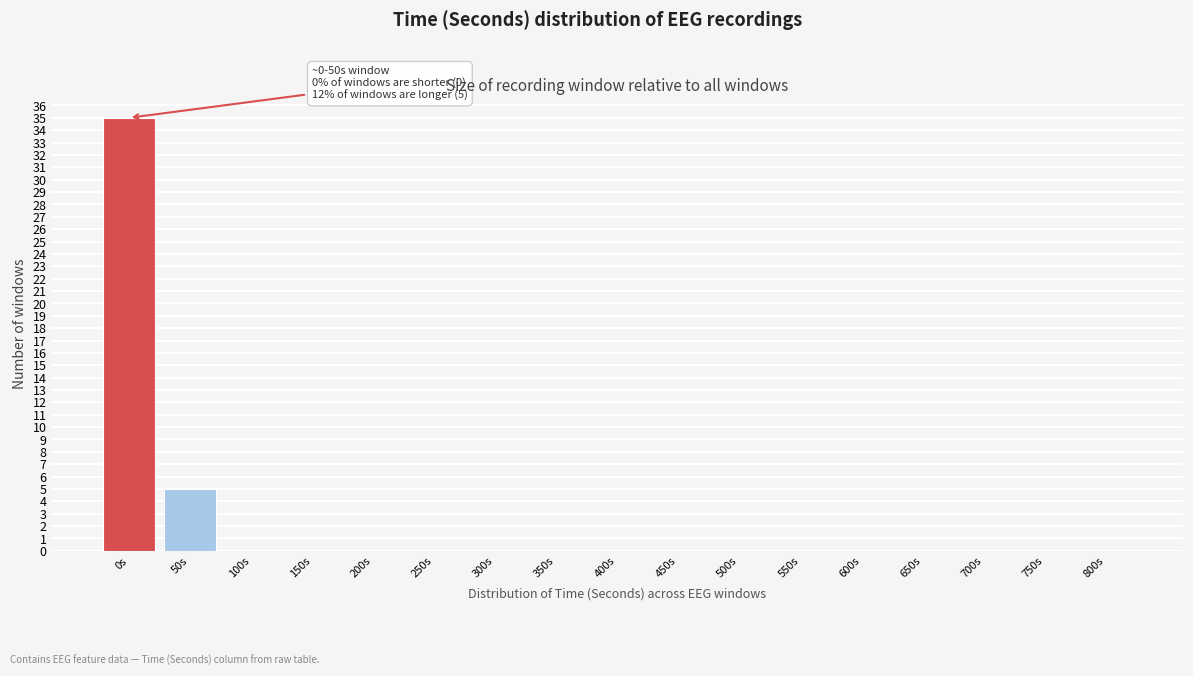

Reading left to right, what are all the values shown in this chart?

0s=35	50s=5	100s=0	150s=0	200s=0	250s=0	300s=0	350s=0	400s=0	450s=0	500s=0	550s=0	600s=0	650s=0	700s=0	750s=0	800s=0